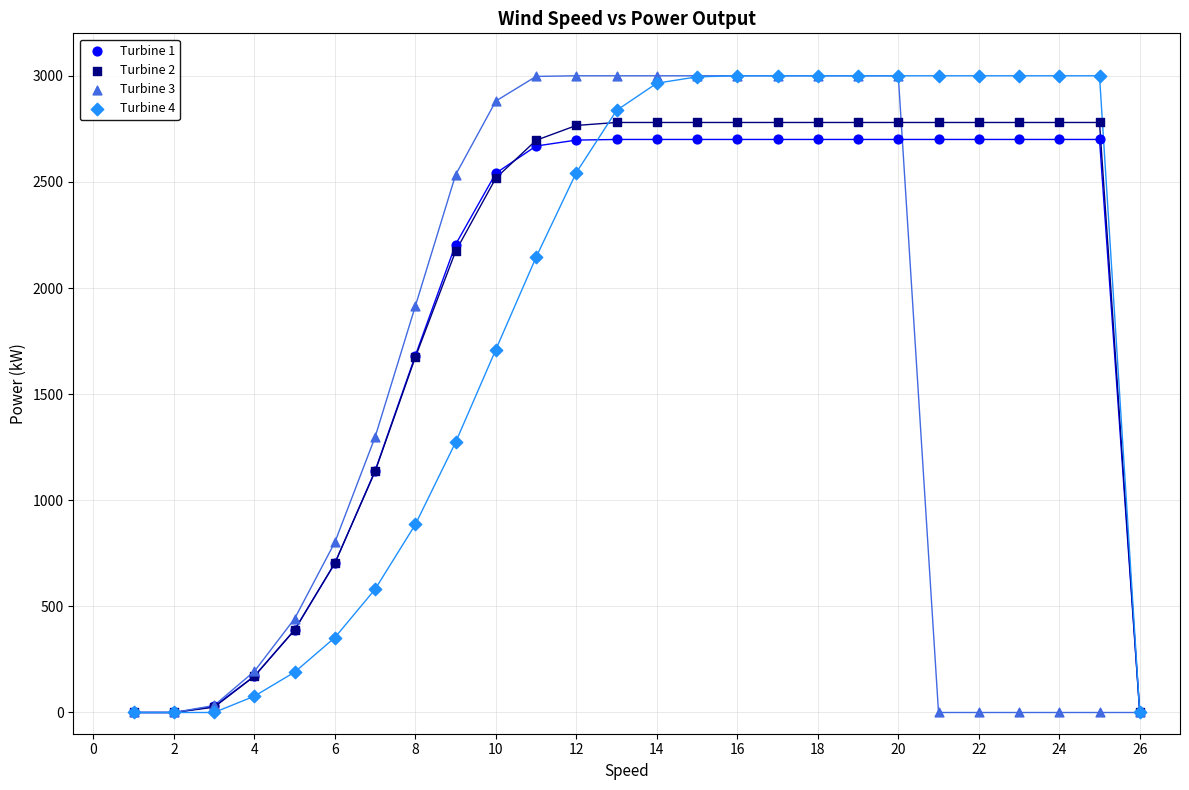

What are all the series names shown in the legend?

Turbine 1, Turbine 2, Turbine 3, Turbine 4